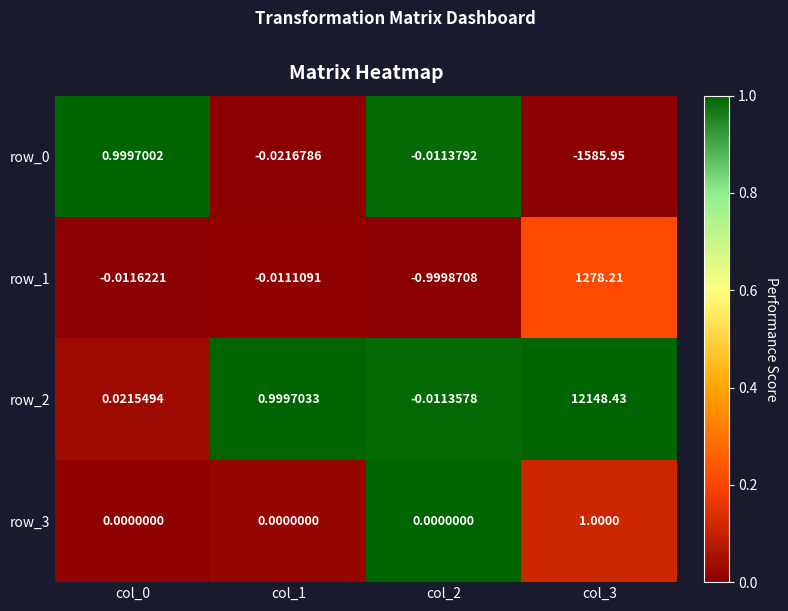

Which series has the widest spread of values?

row_2